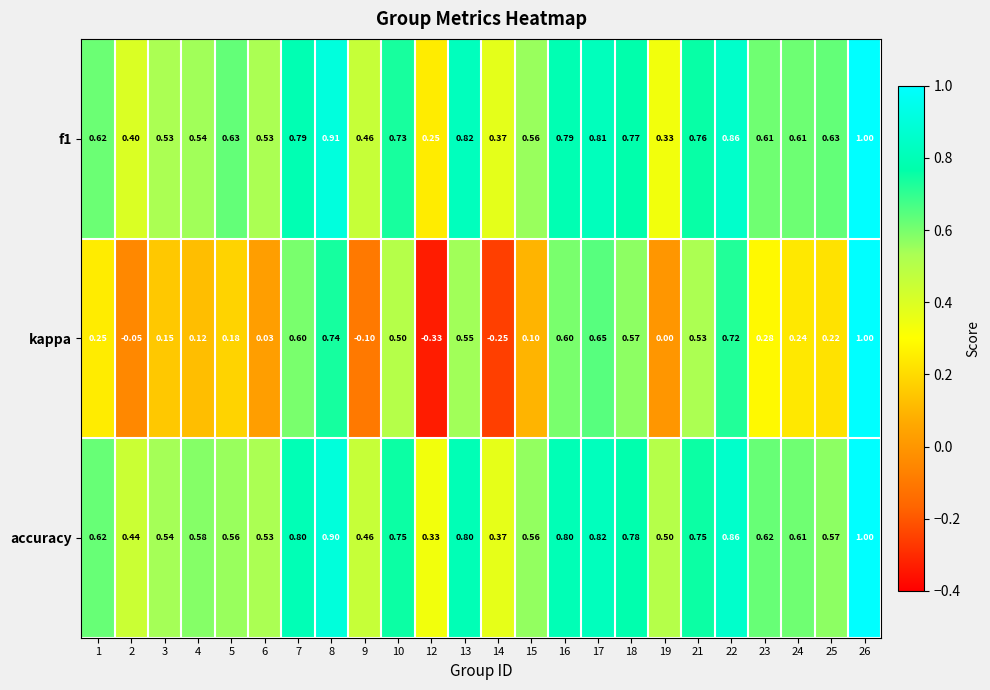

Which series has the largest total across all categories?

accuracy